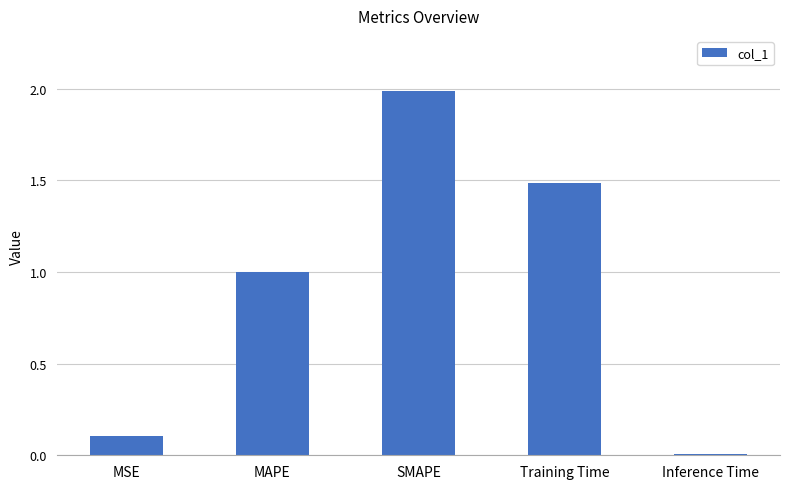

Which category has the highest value across all series?

SMAPE